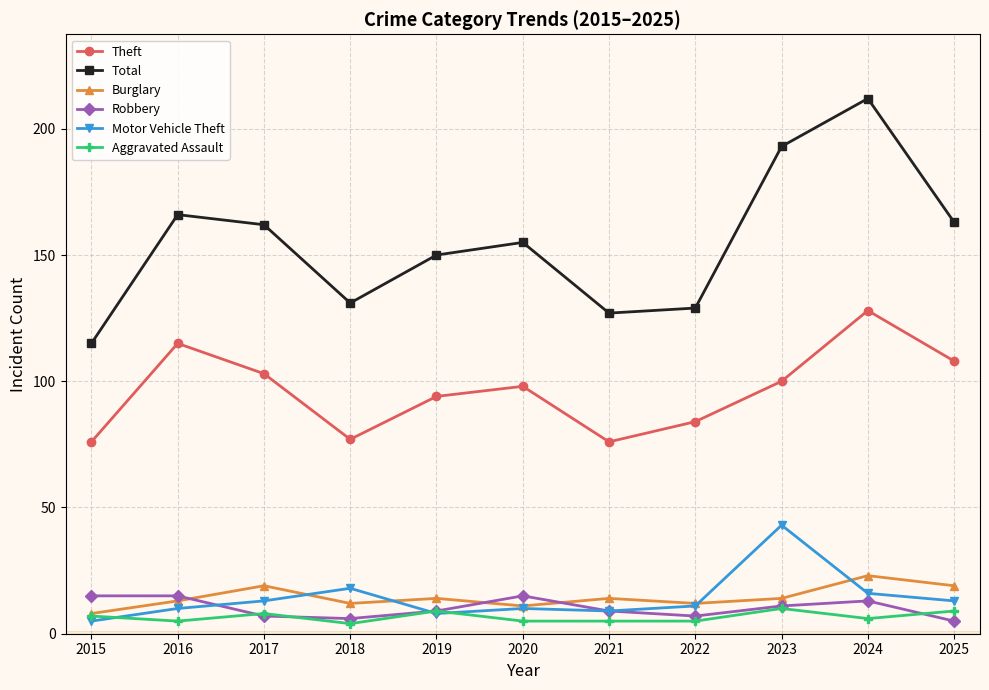

What is the minimum value shown in the chart?

4